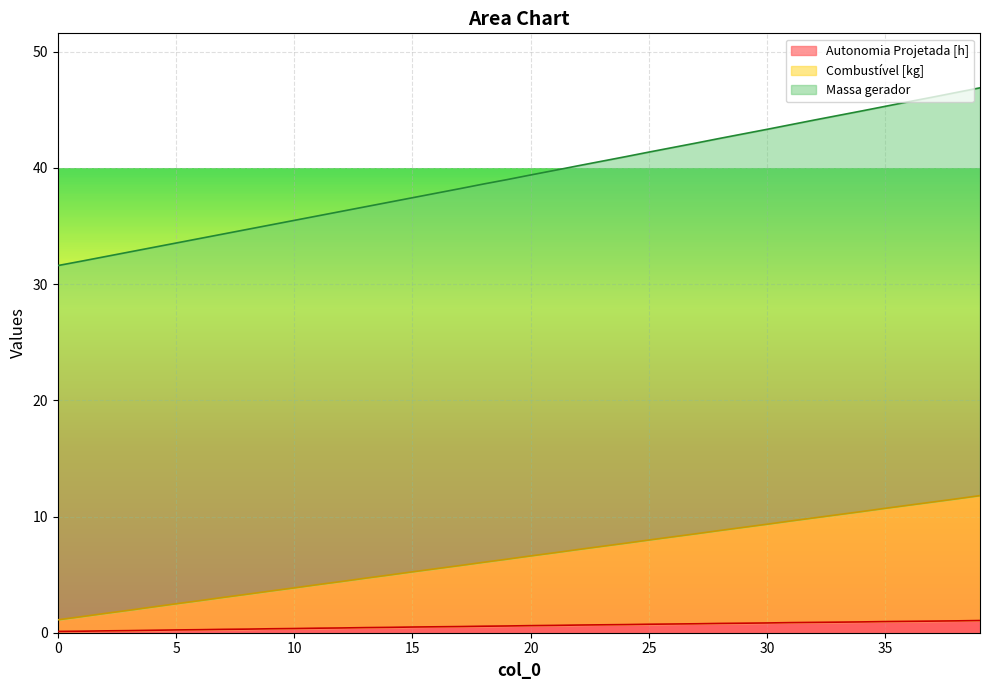

What is the difference between the maximum and minimum values in the Autonomia Projetada [h] series?

0.9